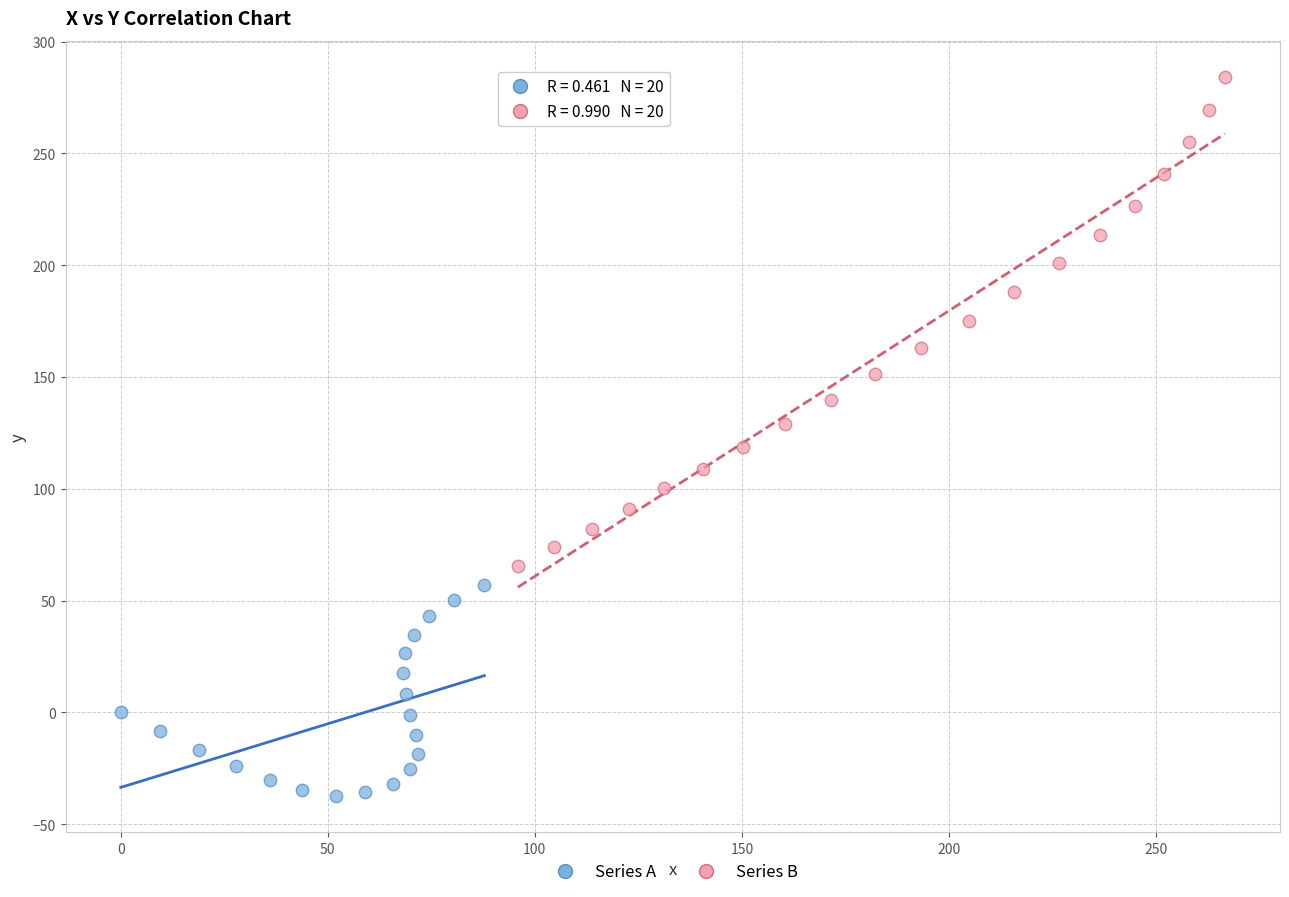

Which series contains the lowest Y value?

Series A